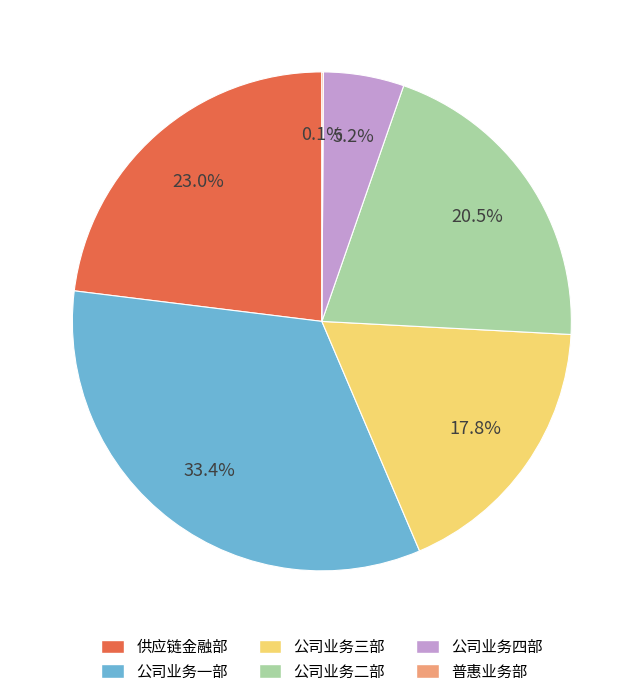

Is there a majority slice in this chart?

No